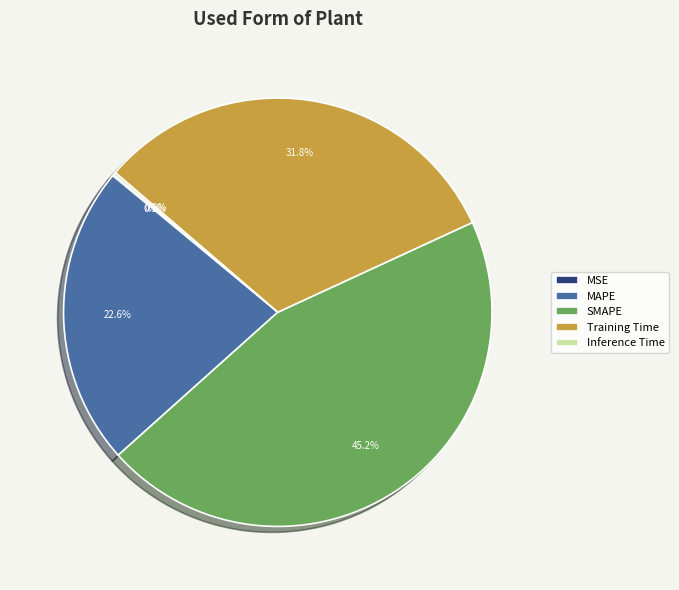

Is it true that Training Time is 32% of the pie?

True